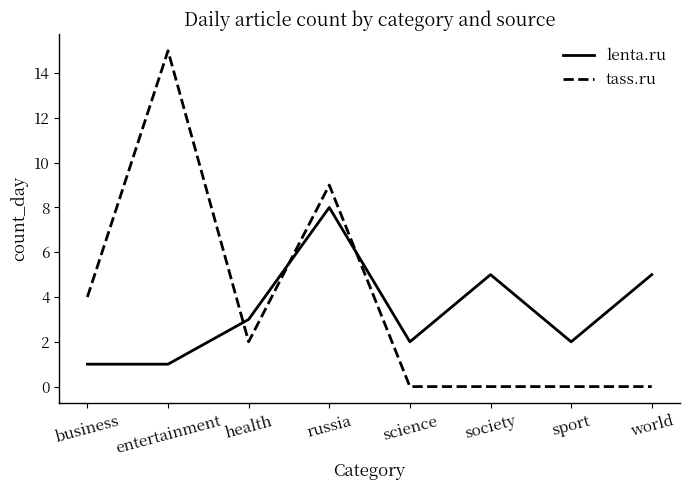

Reading left to right, list all the values displayed in this chart.

lenta.ru: business=1	entertainment=1	health=3	russia=8	science=2	society=5	sport=2	world=5
tass.ru: business=4	entertainment=15	health=2	russia=9	science=0	society=0	sport=0	world=0